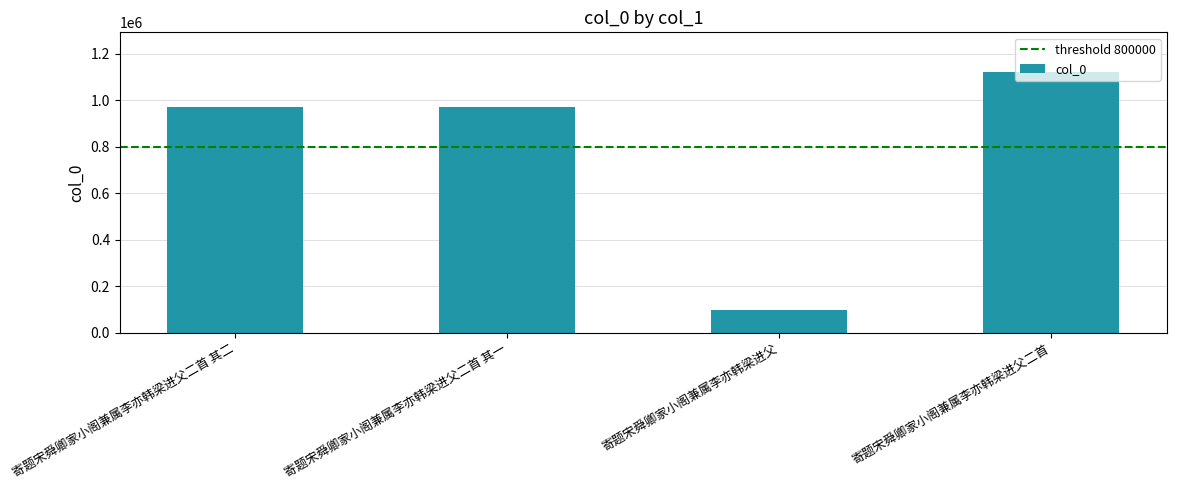

The chart shows a value of 701833 at 寄题宋舜卿家小阁兼属李亦韩梁进父二首. True or false?

False